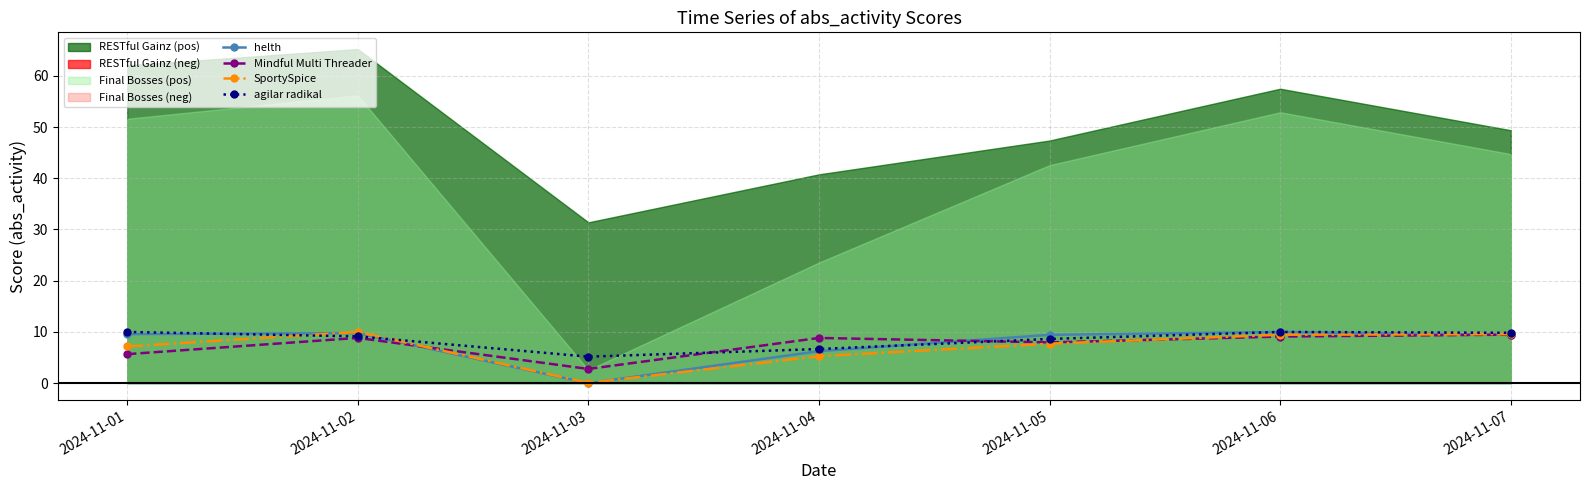

At which category is the sum across all series the highest?

2024-11-06